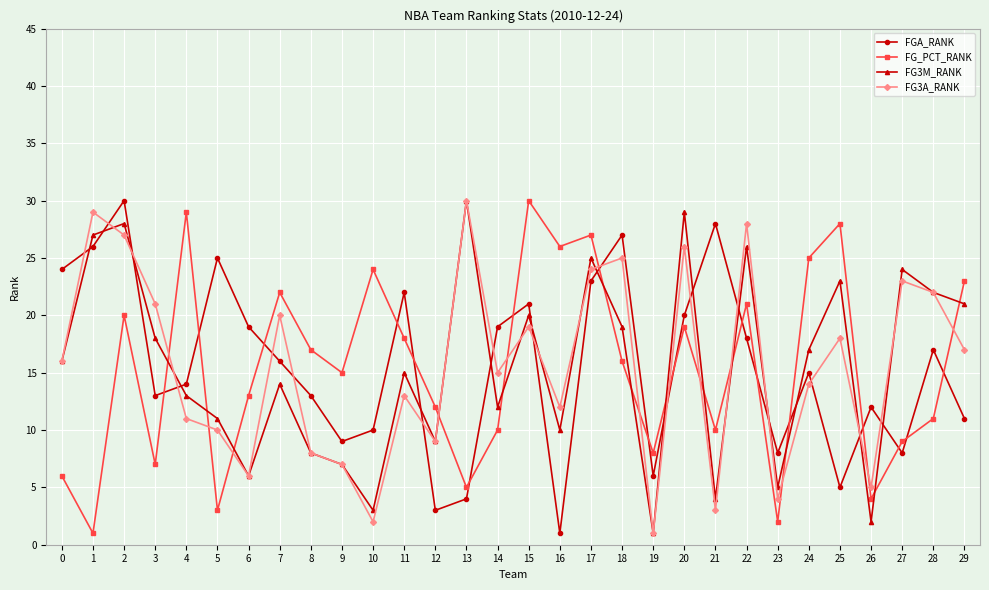

In FG3M_RANK, how many points are higher than both neighbors (excluding endpoints)?

10